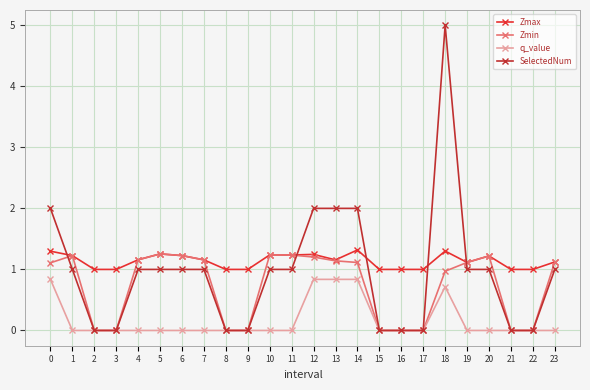

Which series changed the most between 13 and 18?

SelectedNum